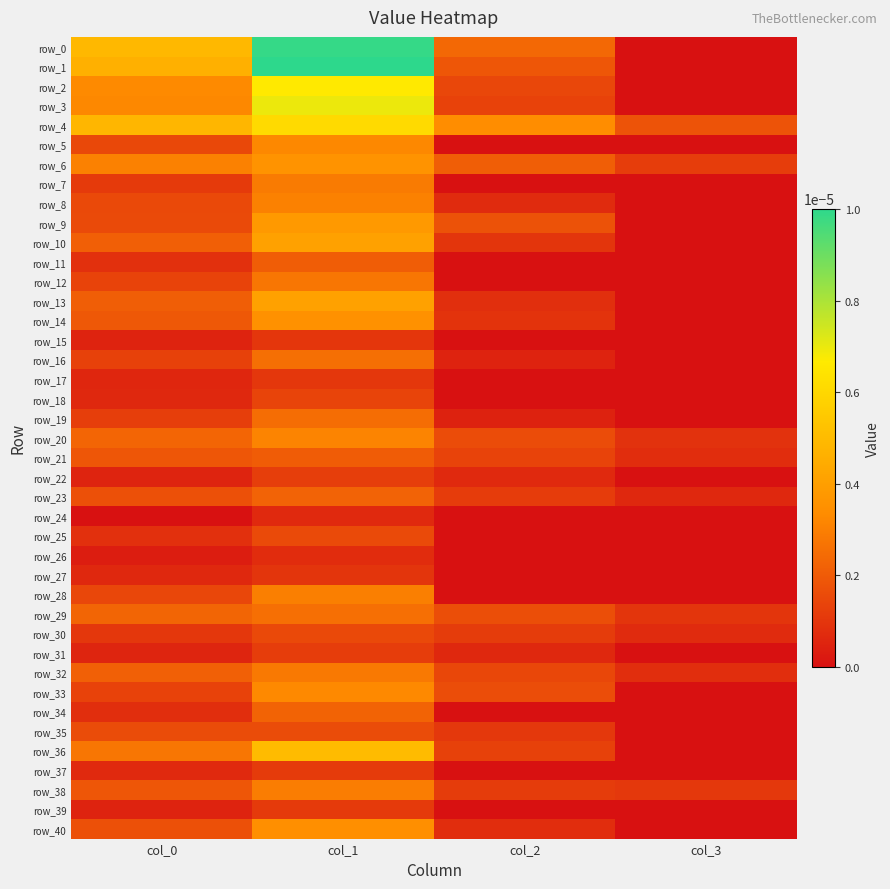

At which label is row_15 closest to 0?

col_2